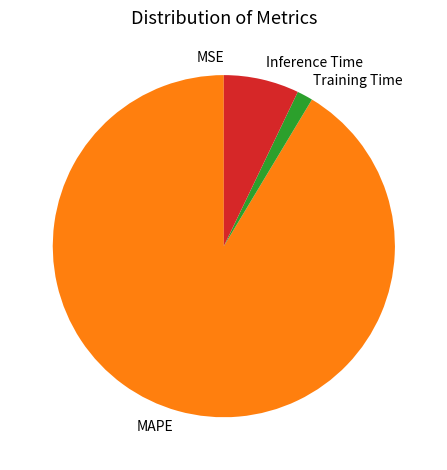

Is the sum of MAPE and Inference Time greater than half?

Yes